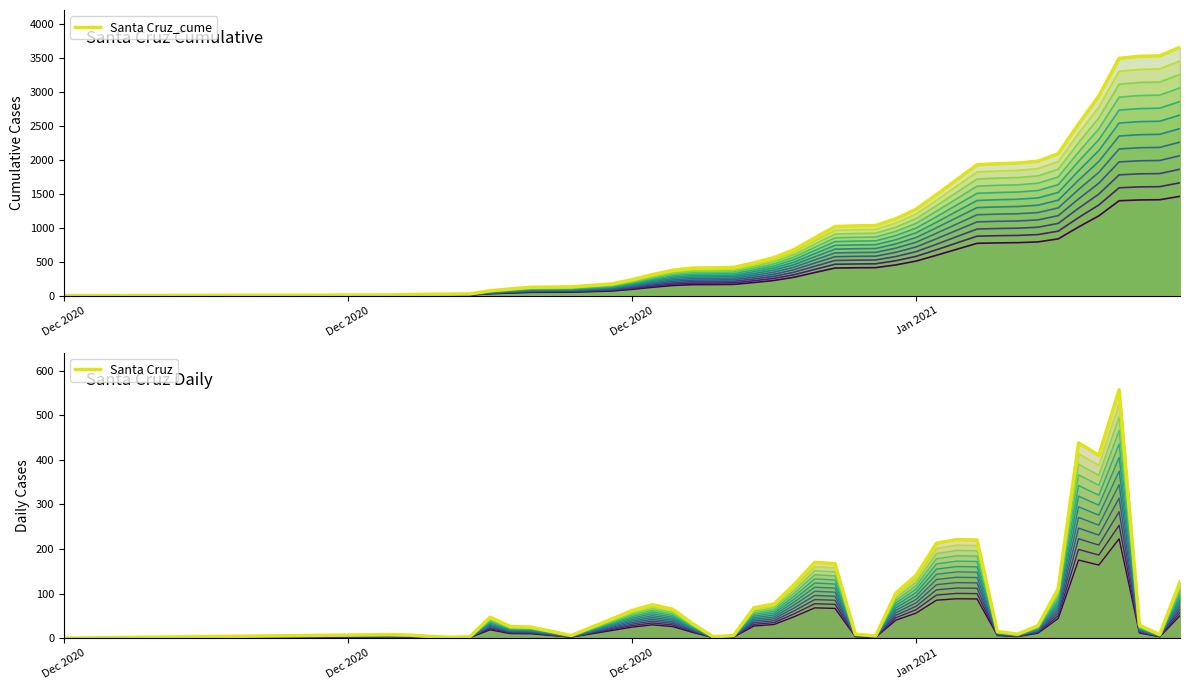

True or false: Santa Cruz and Santa Cruz_cume cross at least once.

False